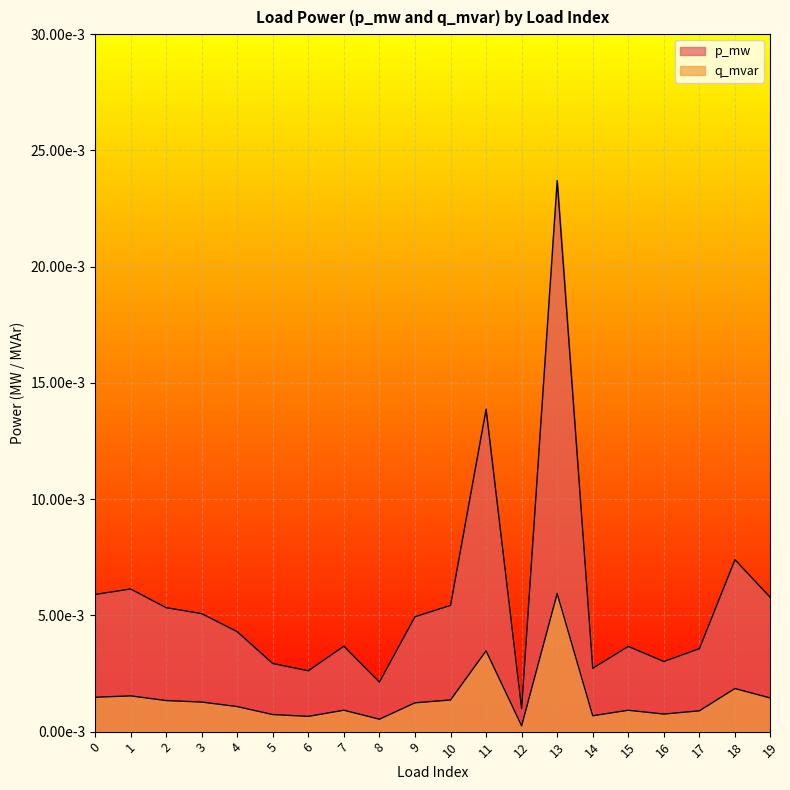

Between 12 and 3, which is larger?

3